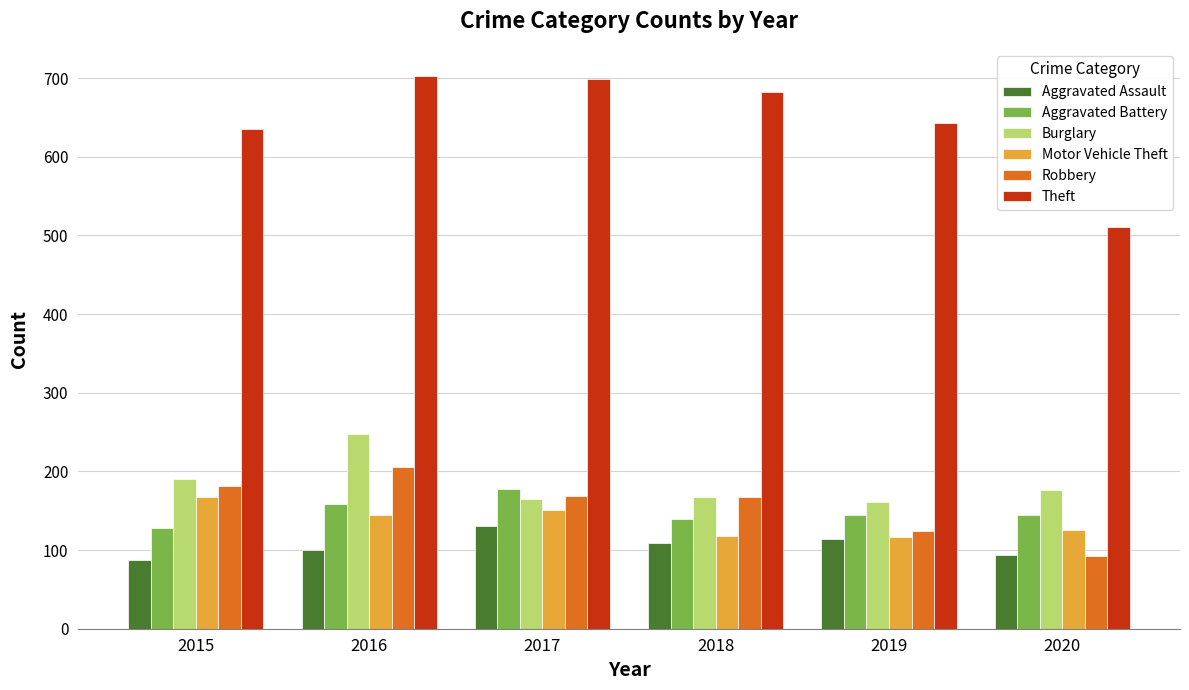

What is the value of the Motor Vehicle Theft bar at the 1st from the left?

167